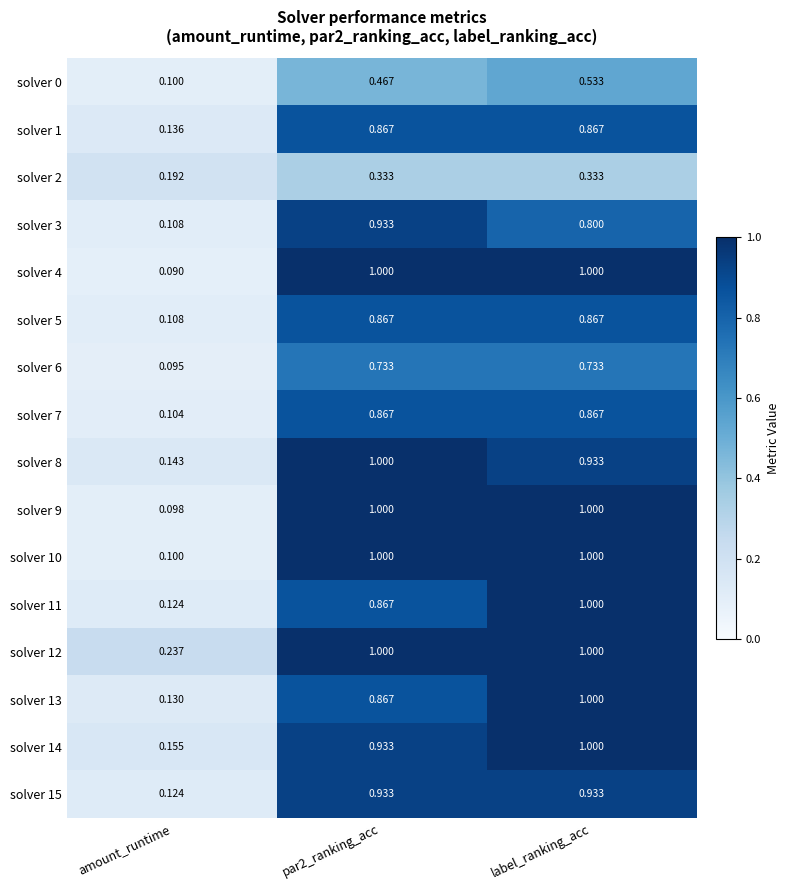

How many categories are shown in the chart?

3